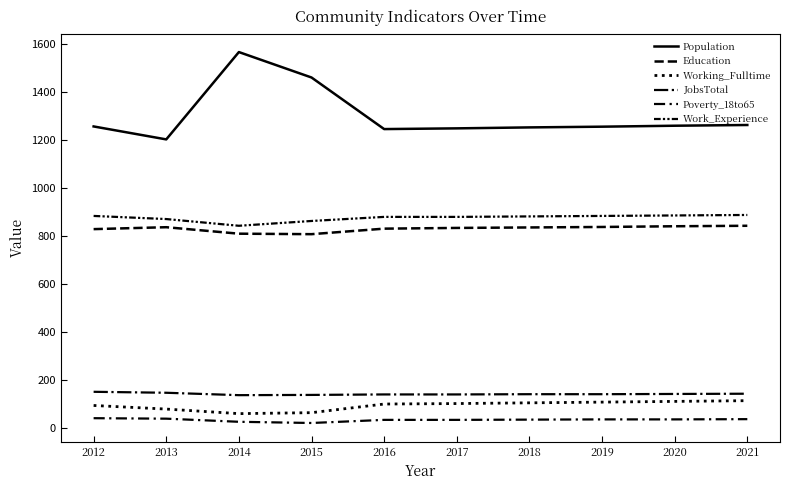

True or false: Population and Work_Experience cross at least once.

False